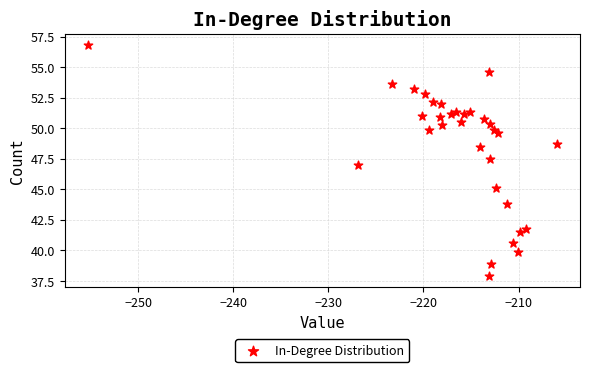

What is the range of Y values (max minus min)?

18.8